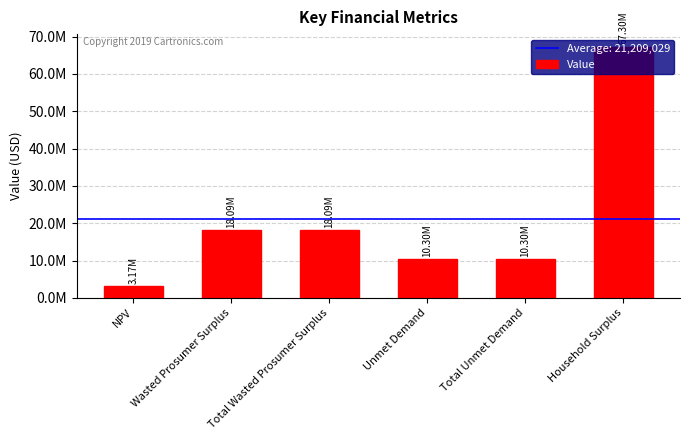

Are the bars horizontal?

No